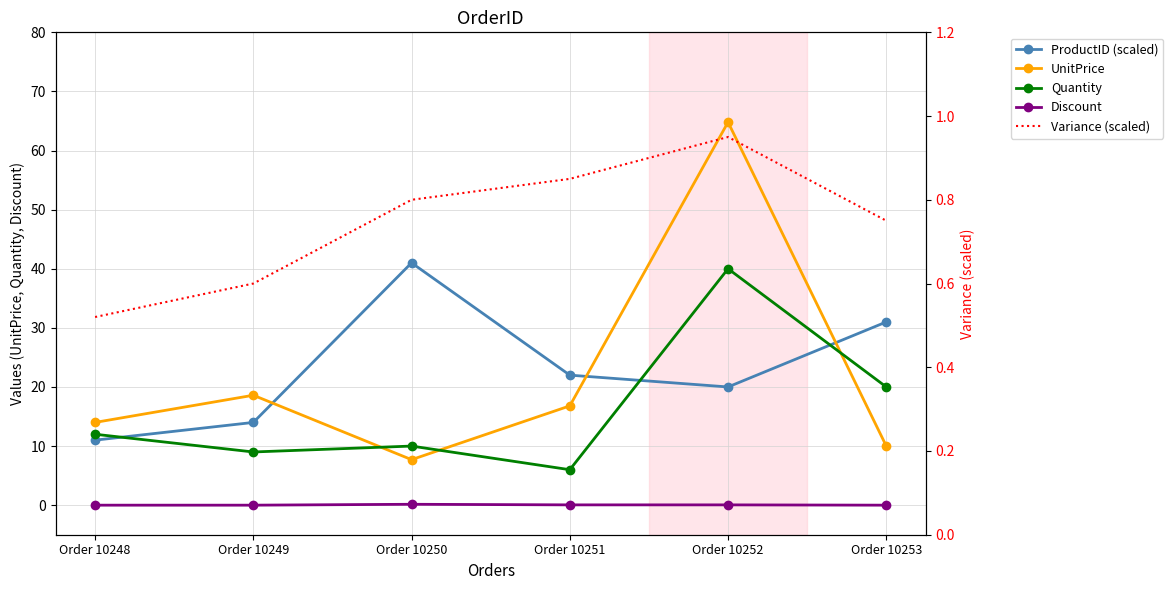

At Order 10249, list the series in order from smallest to largest.

Discount, Variance (scaled), Quantity, ProductID (scaled), UnitPrice